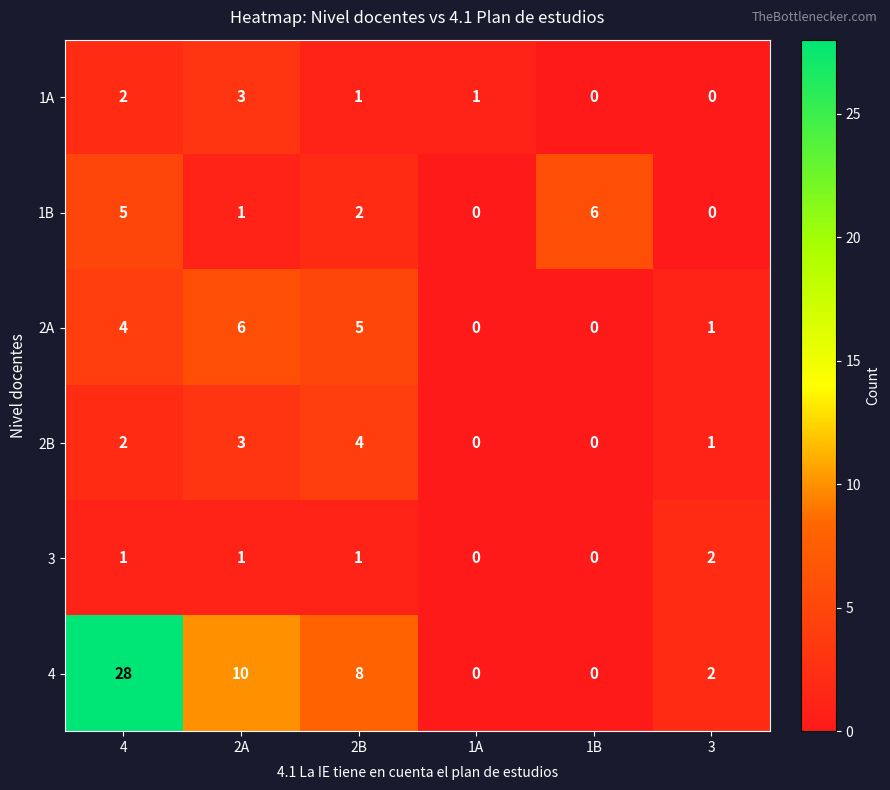

How many values in 1B are above zero?

4